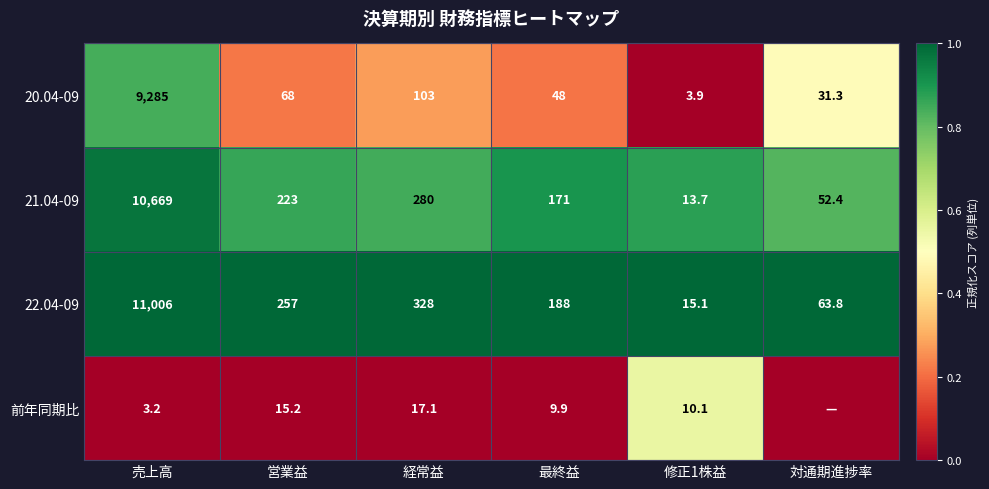

At which label does 21.04-09 first exceed 223?

売上高